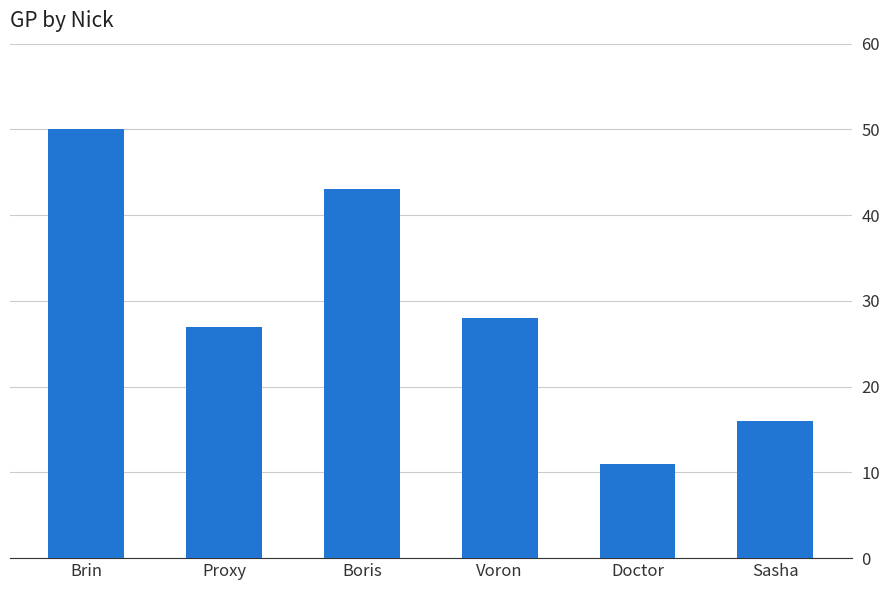

How many distinct data groups are displayed?

1